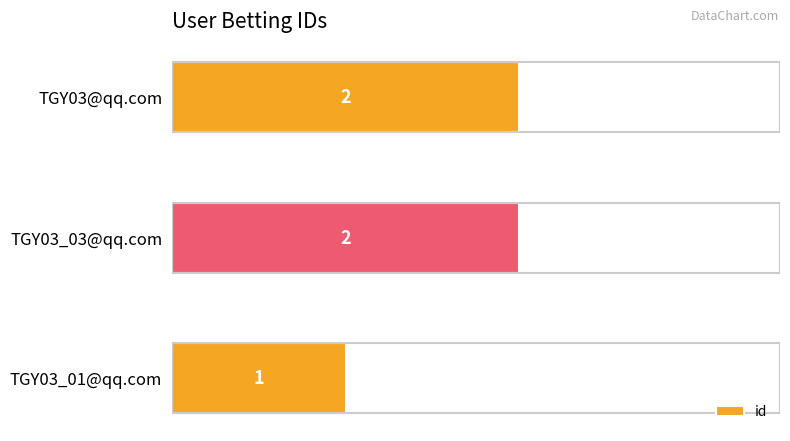

The value at TGY03@qq.com is 2. True or false?

True